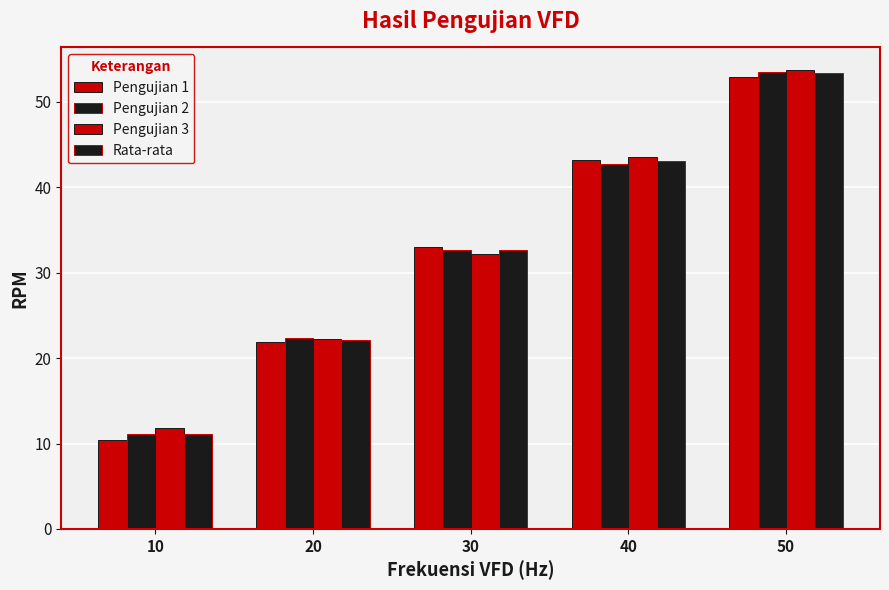

Does the chart contain any negative values?

No